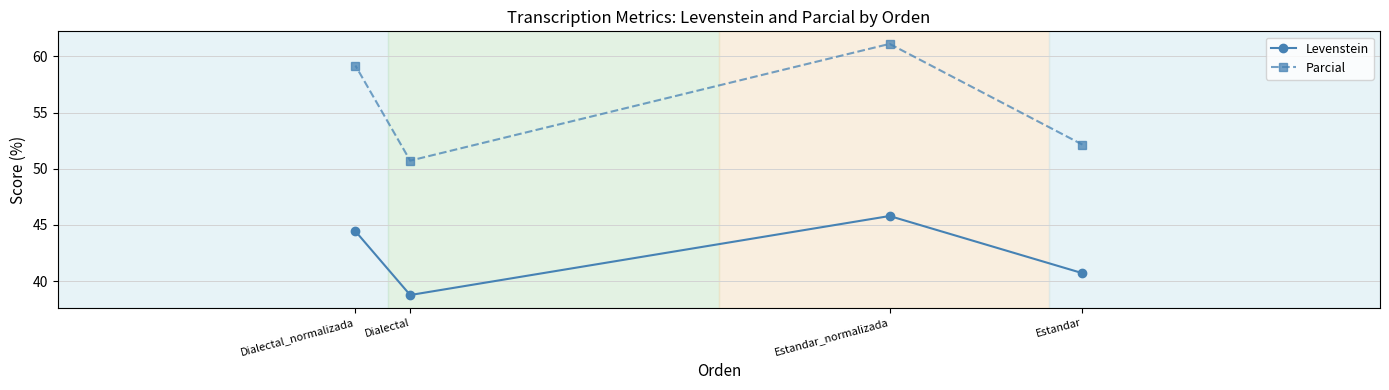

Rank the series at Estandar_normalizada from highest to lowest value.

Parcial, Levenstein